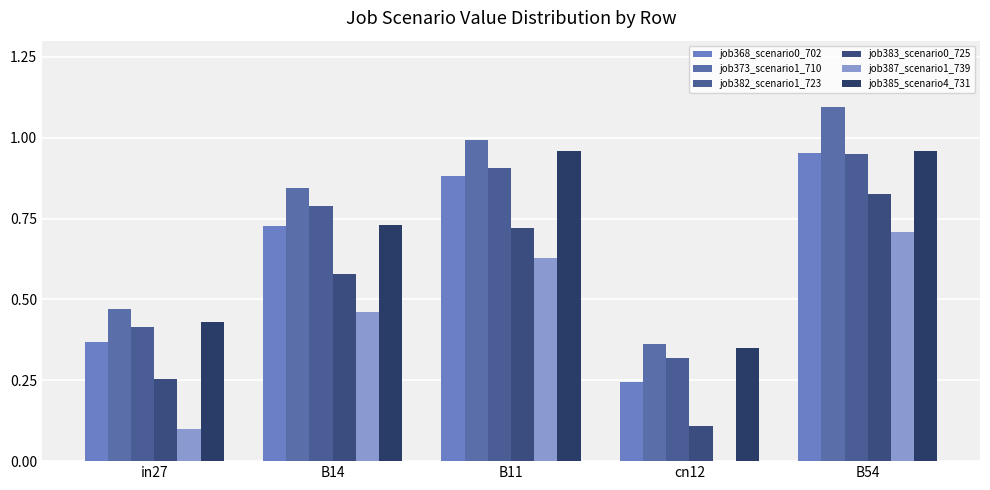

Count the number of categories in the chart.

5